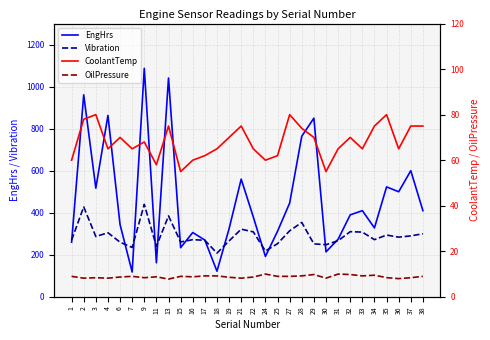

How many values in the CoolantTemp series are below 68?

15